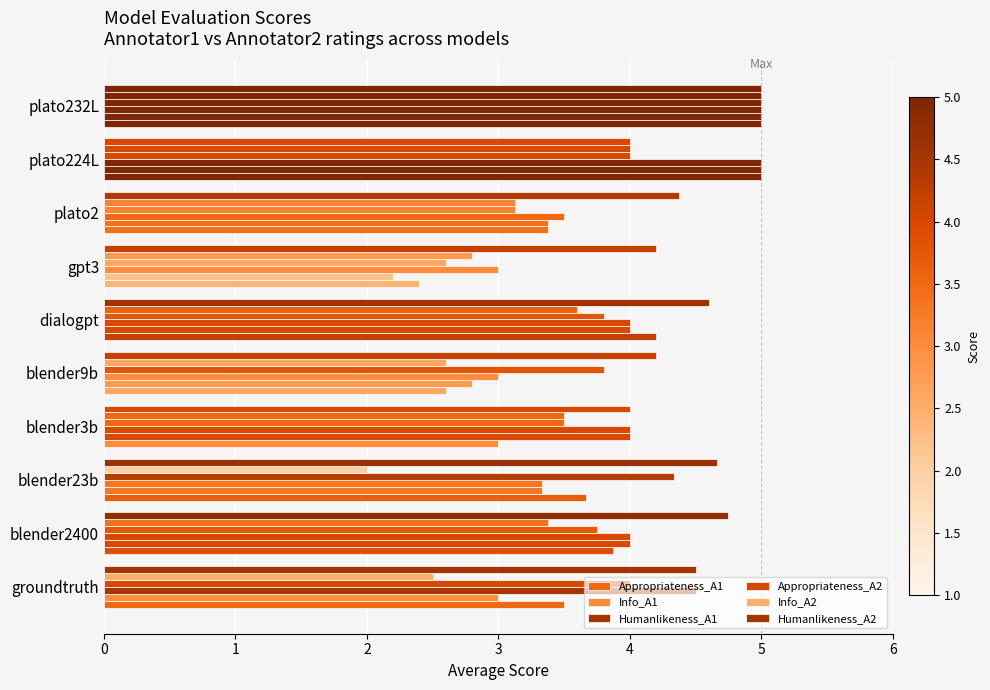

Which series has the largest range (max minus min)?

Info_A2